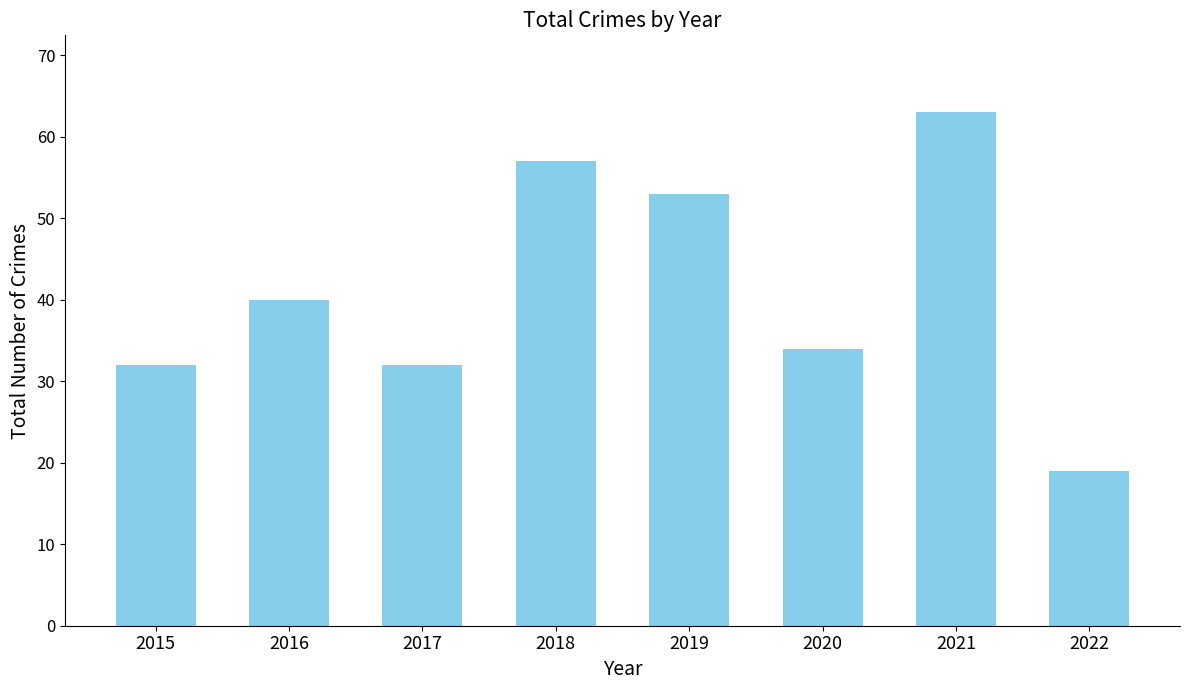

What is the sum of all values?

330